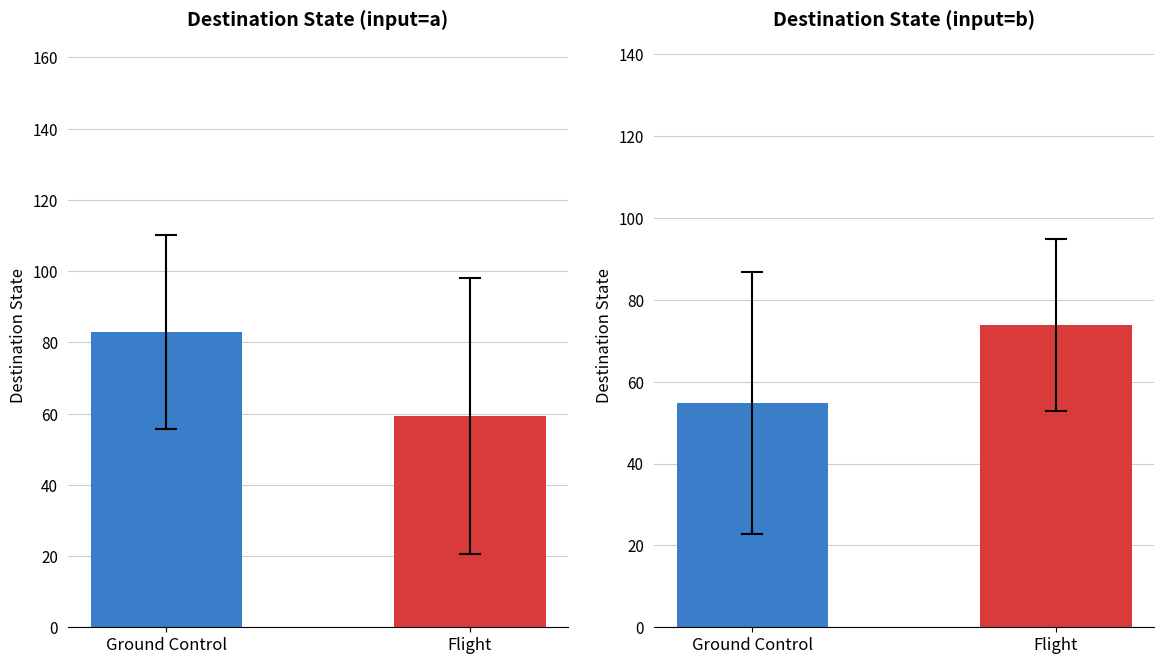

Which series has the largest total across all categories?

Destination State (input=a)